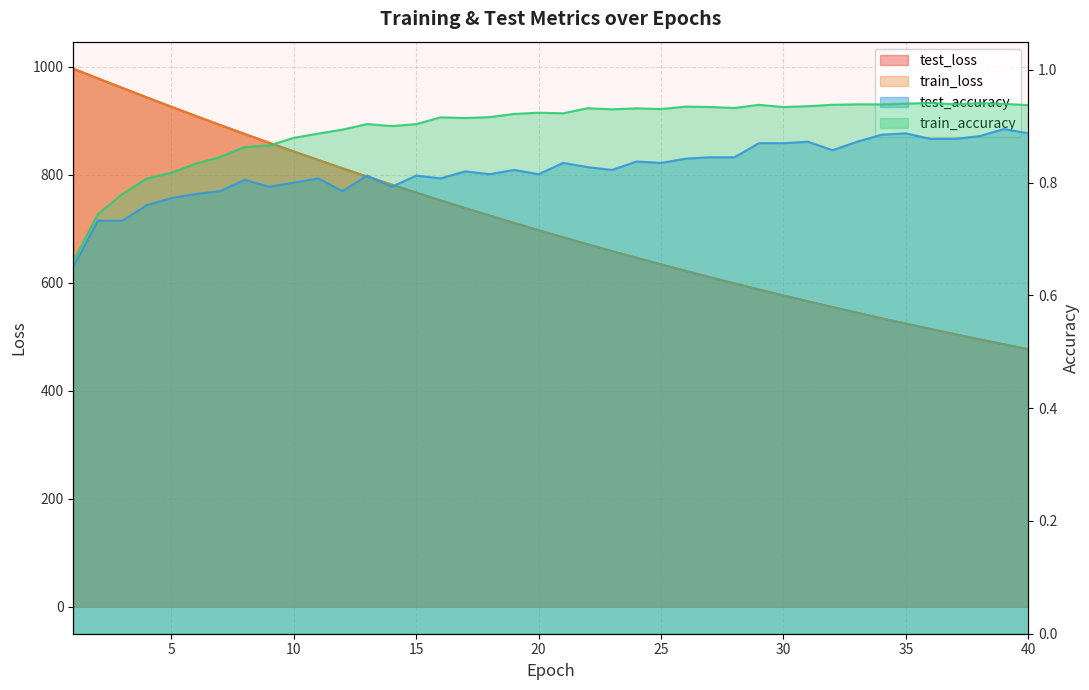

Read the train_accuracy value at 19.

0.9